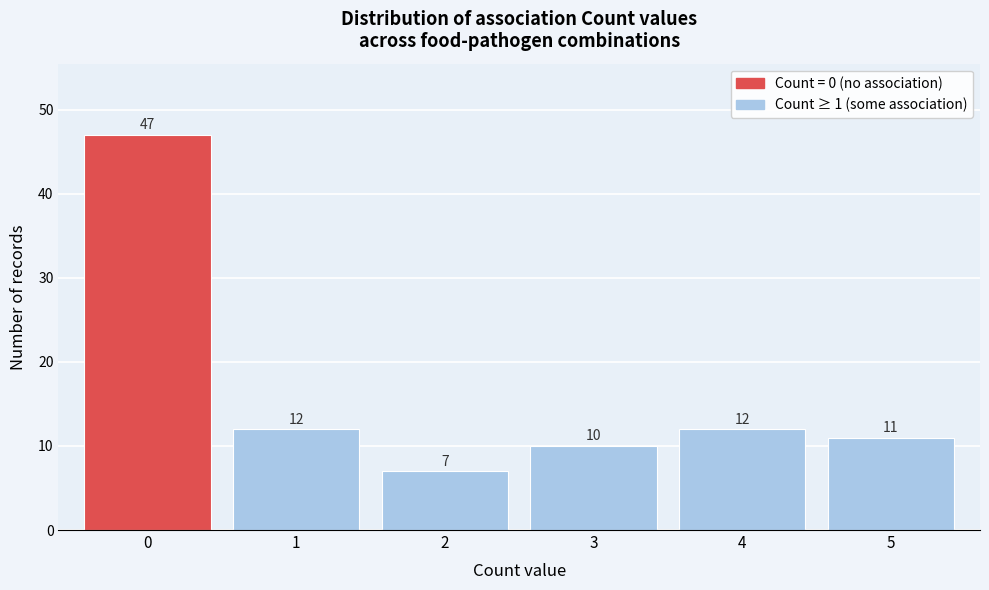

Which range on the x-axis has the tallest bar?

-0.5 to 0.5